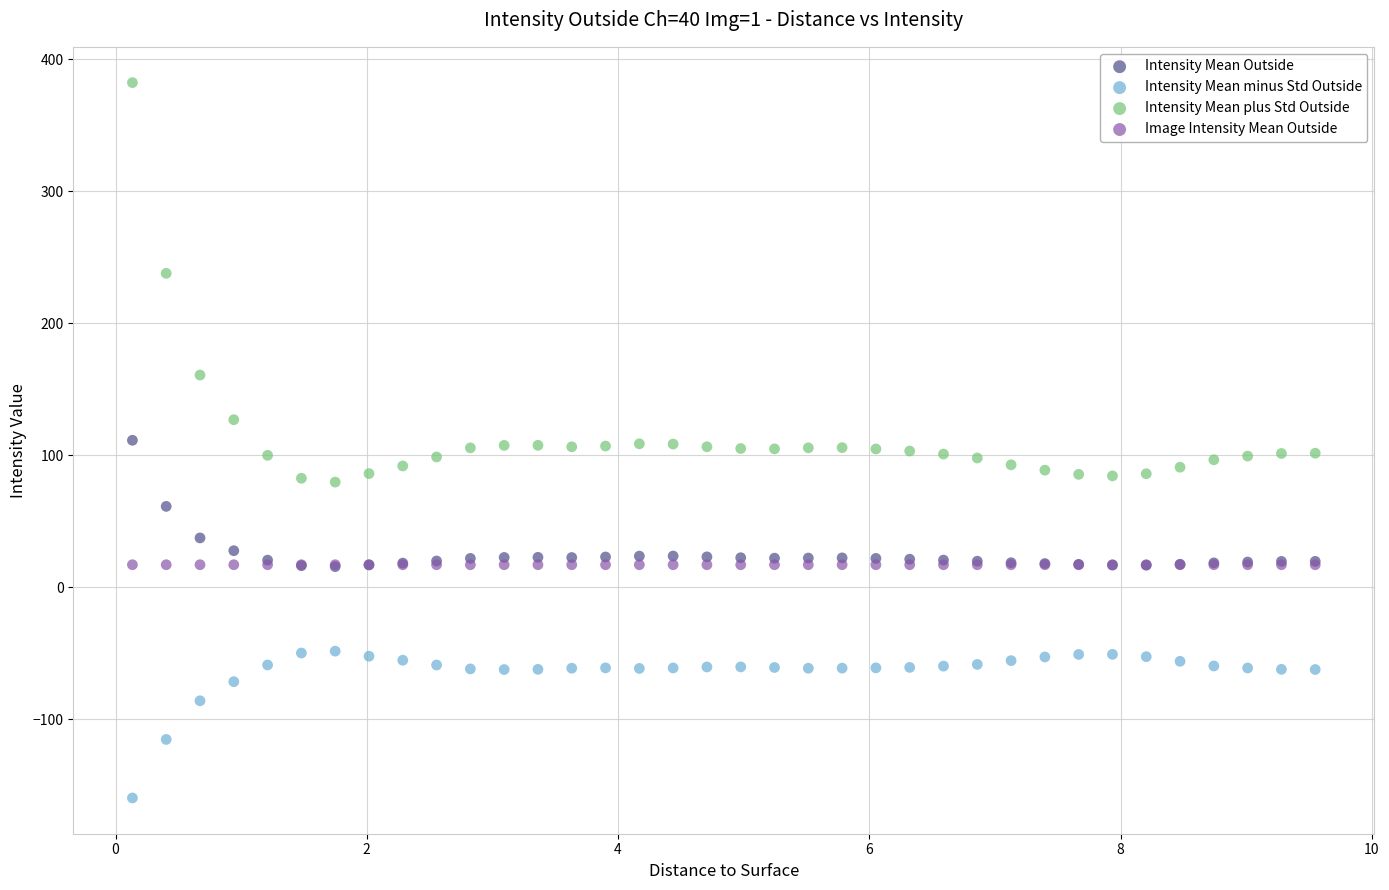

In the Intensity Mean plus Std Outside series, what Y value is closest to 230?

237.7